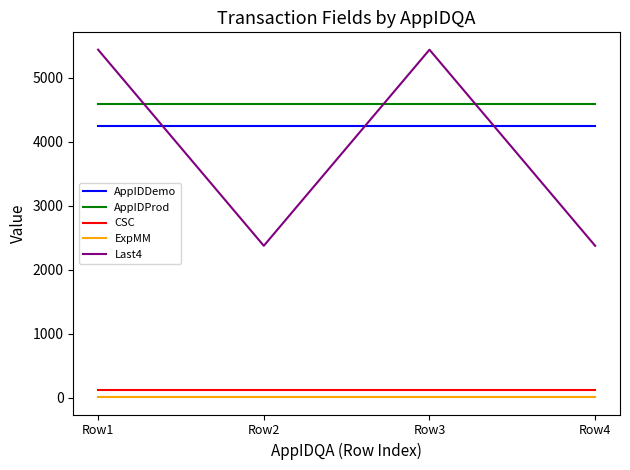

The value of AppIDDemo at Row4 is 4251. True or false?

True